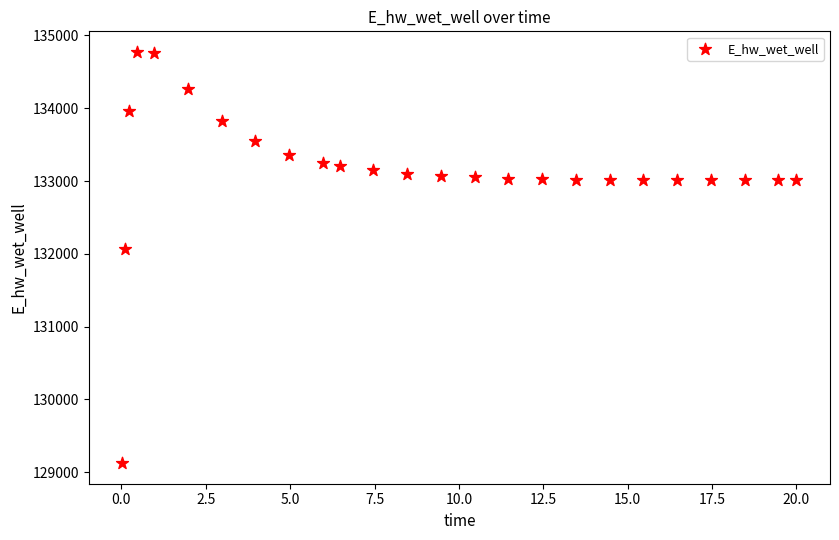

What Y value in the scatter plot is closest to 131949?

132072.4